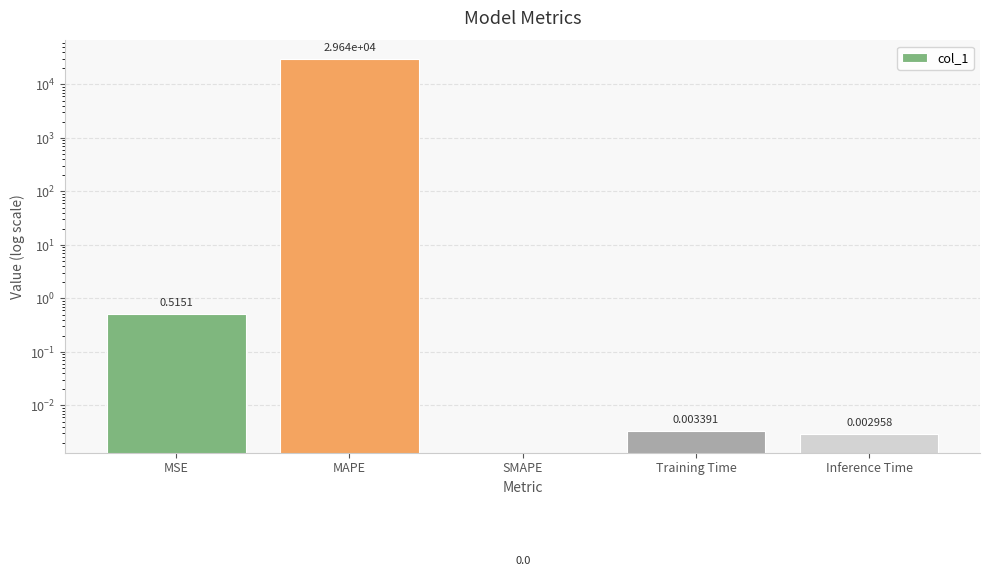

Reading right to left, list all the values displayed in this chart.

Inference Time=0.0	Training Time=0.0	SMAPE=0.0	MAPE=29644.5	MSE=0.5